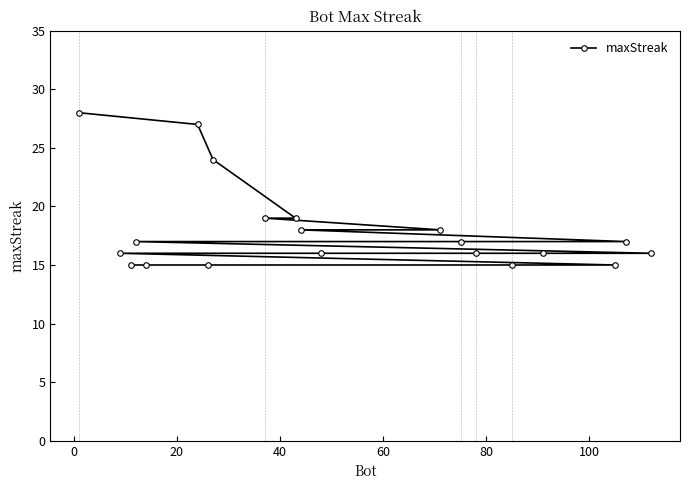

What is the sum of all values?

359